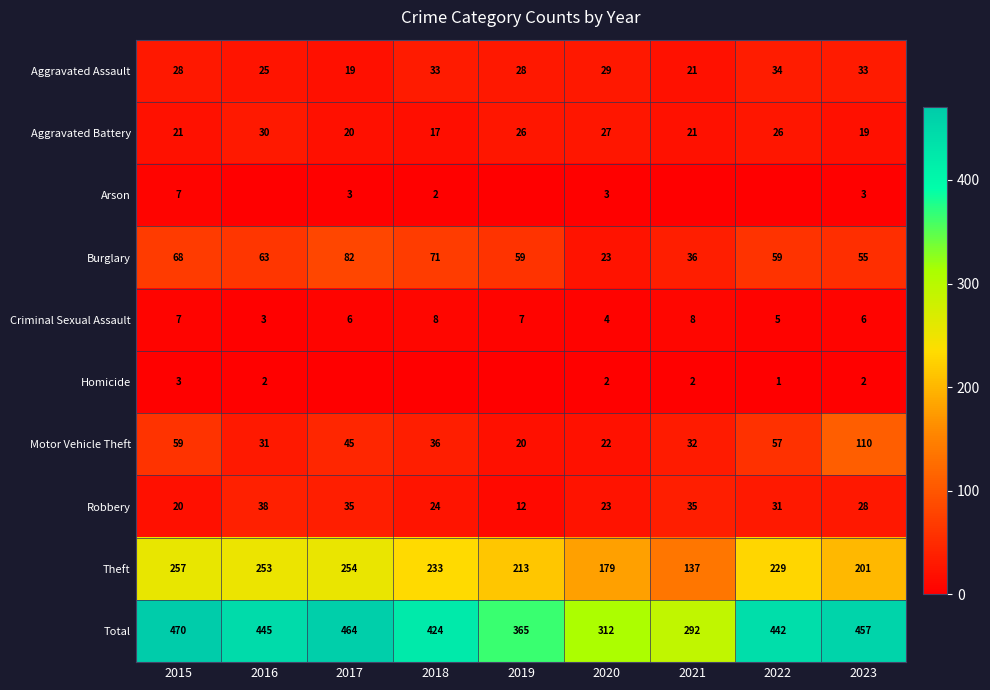

Is the value of Total at 2019 greater than the value of Robbery at 2015?

Yes